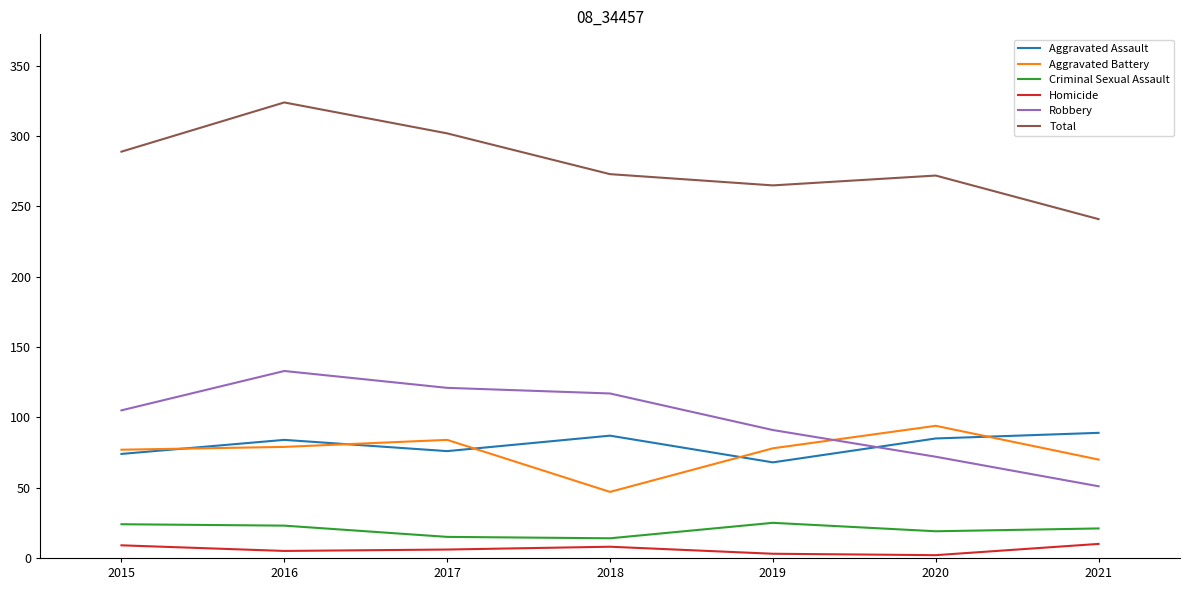

Which series has the widest spread of values?

Total